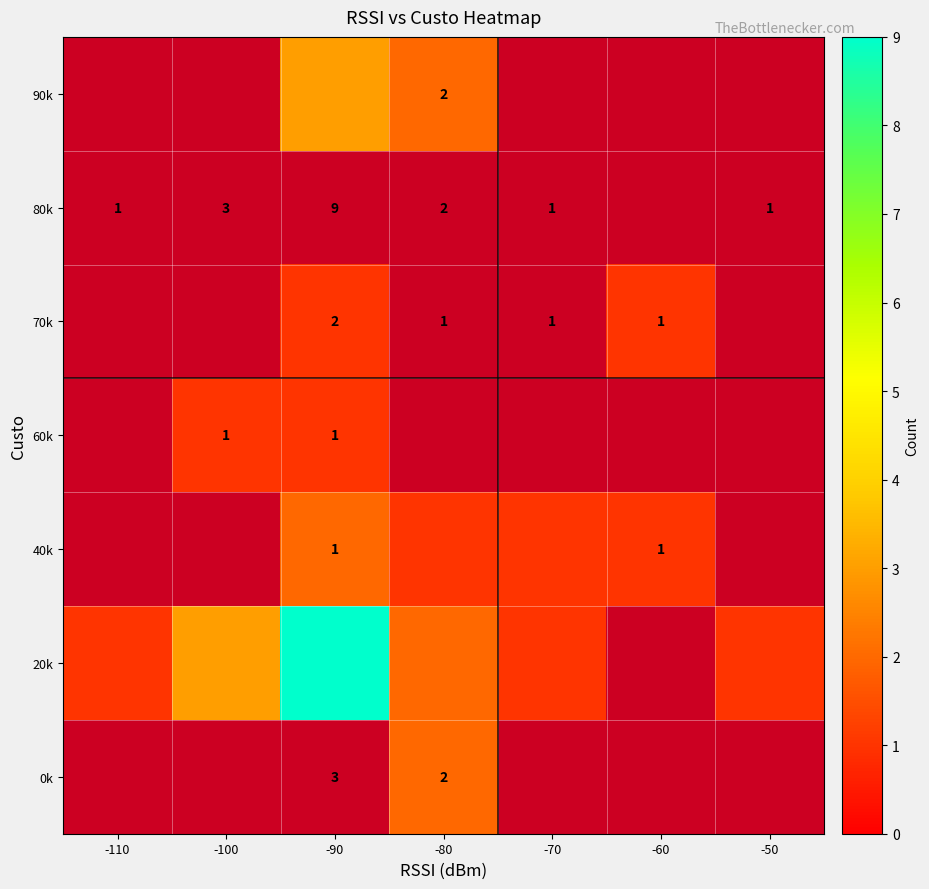

Which series has the widest spread of values?

20k